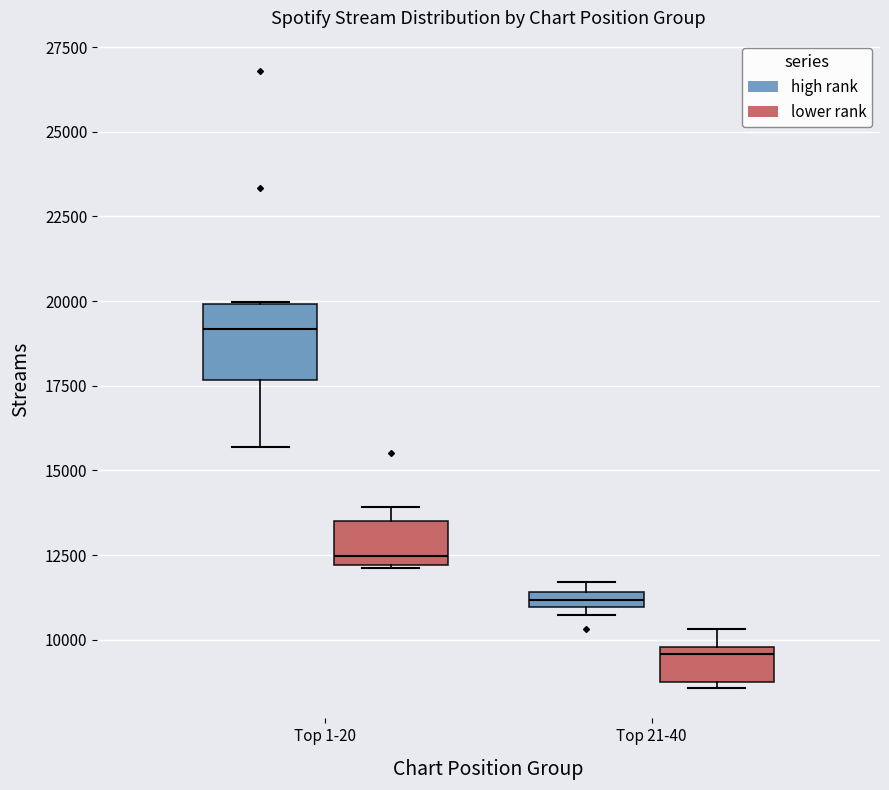

Which box has the highest median line?

Top 1-20 (high rank)